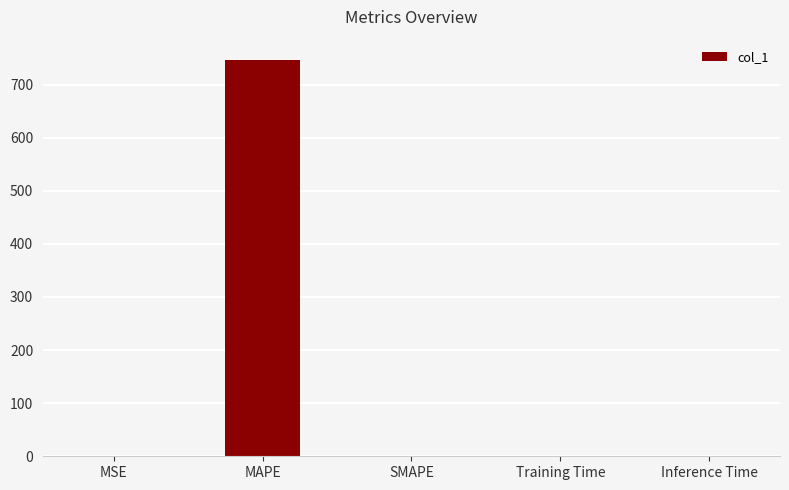

How many values exceed 0?

4